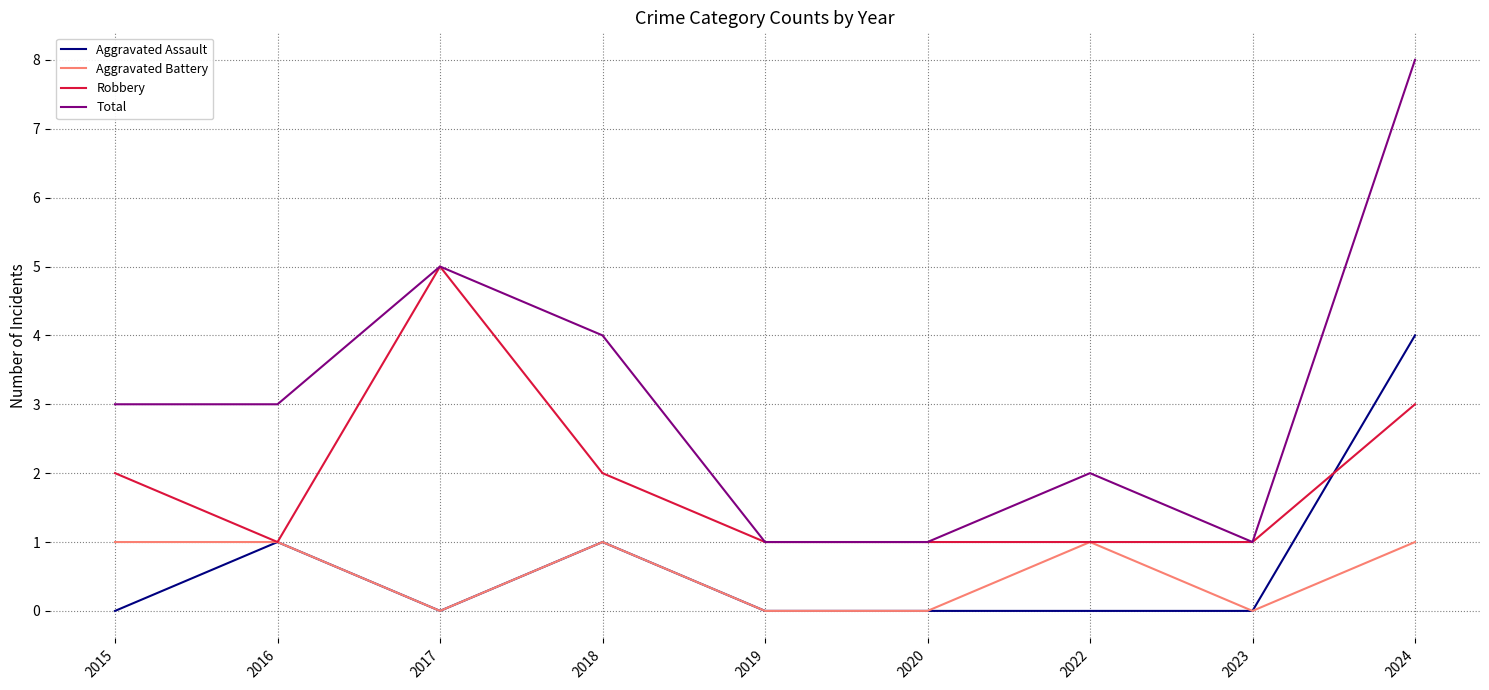

Does the chart have visible grid lines?

Yes